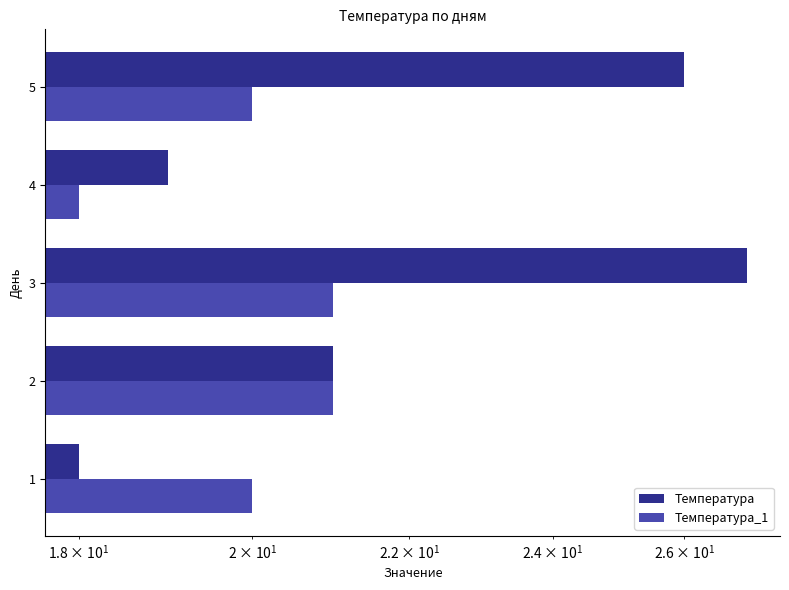

What is the highest value of the Температура series?

27